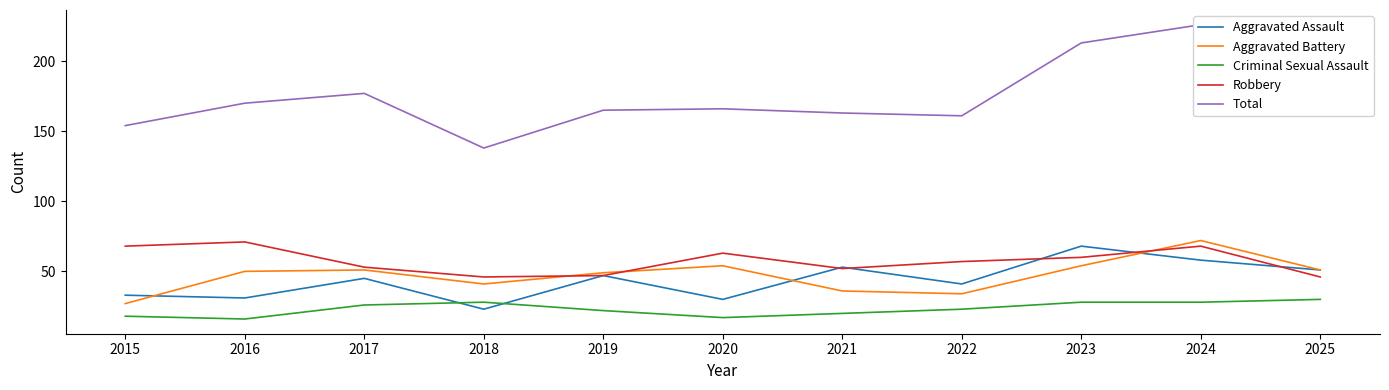

The Total series shows 177 at 2017. True or false?

True